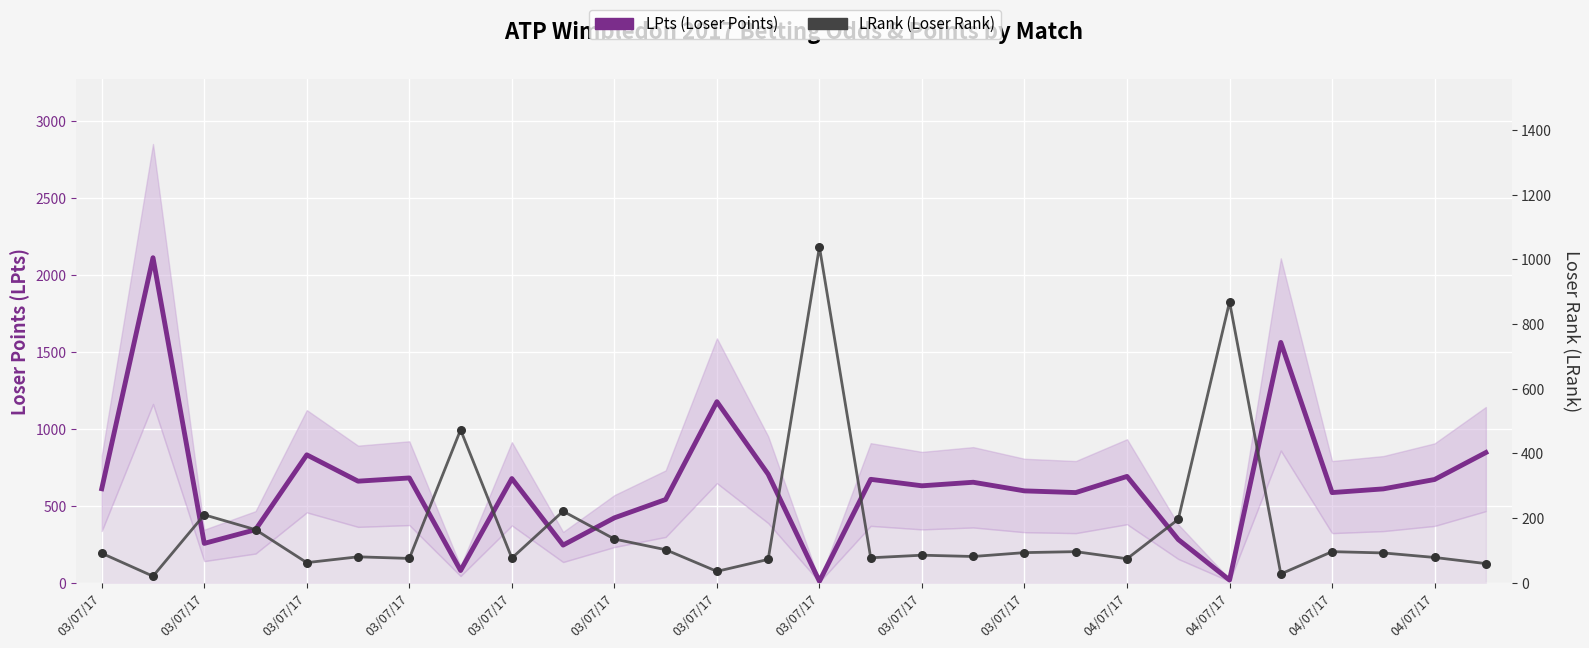

Which series contains the lowest Y value?

LPts (Loser Points)